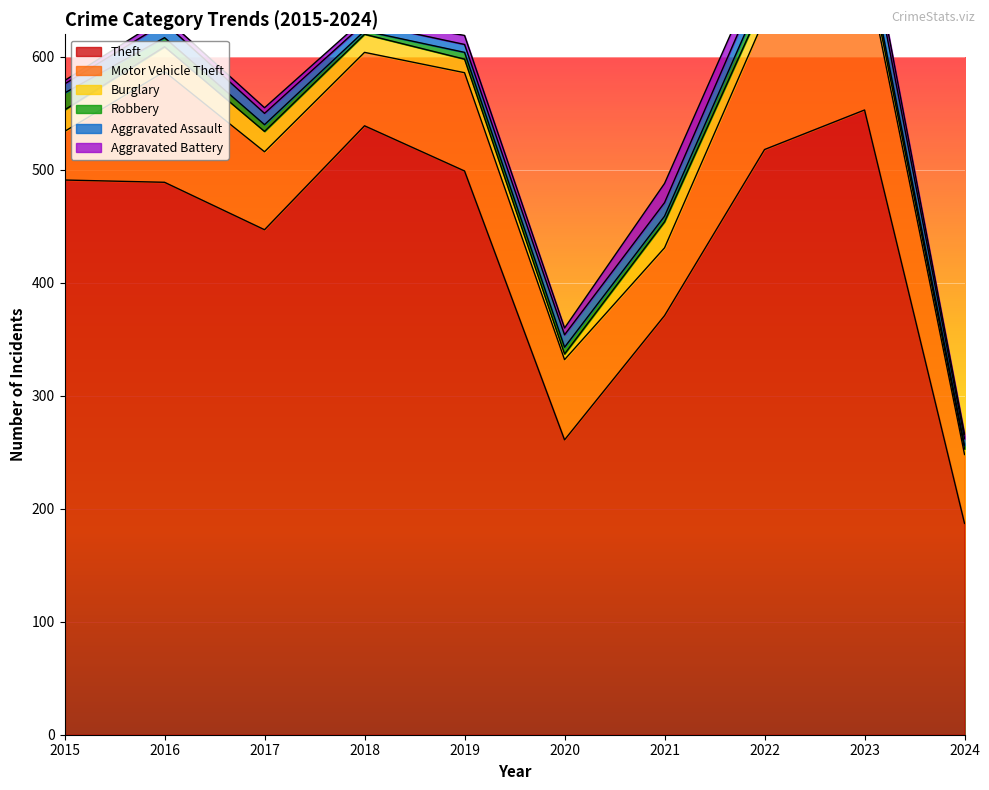

What is the maximum value for Theft?

553